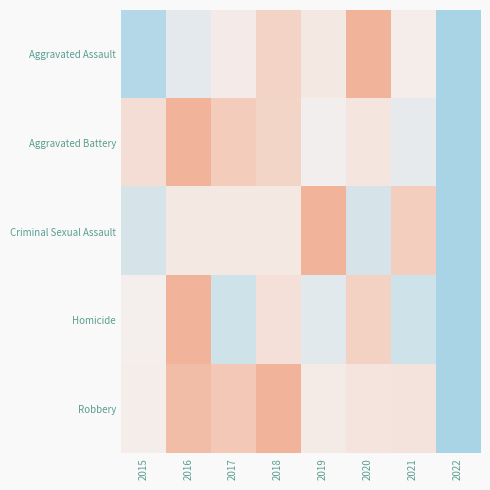

Rank the series by their maximum value, from highest to lowest.

Aggravated Assault, Aggravated Battery, Criminal Sexual Assault, Homicide, Robbery